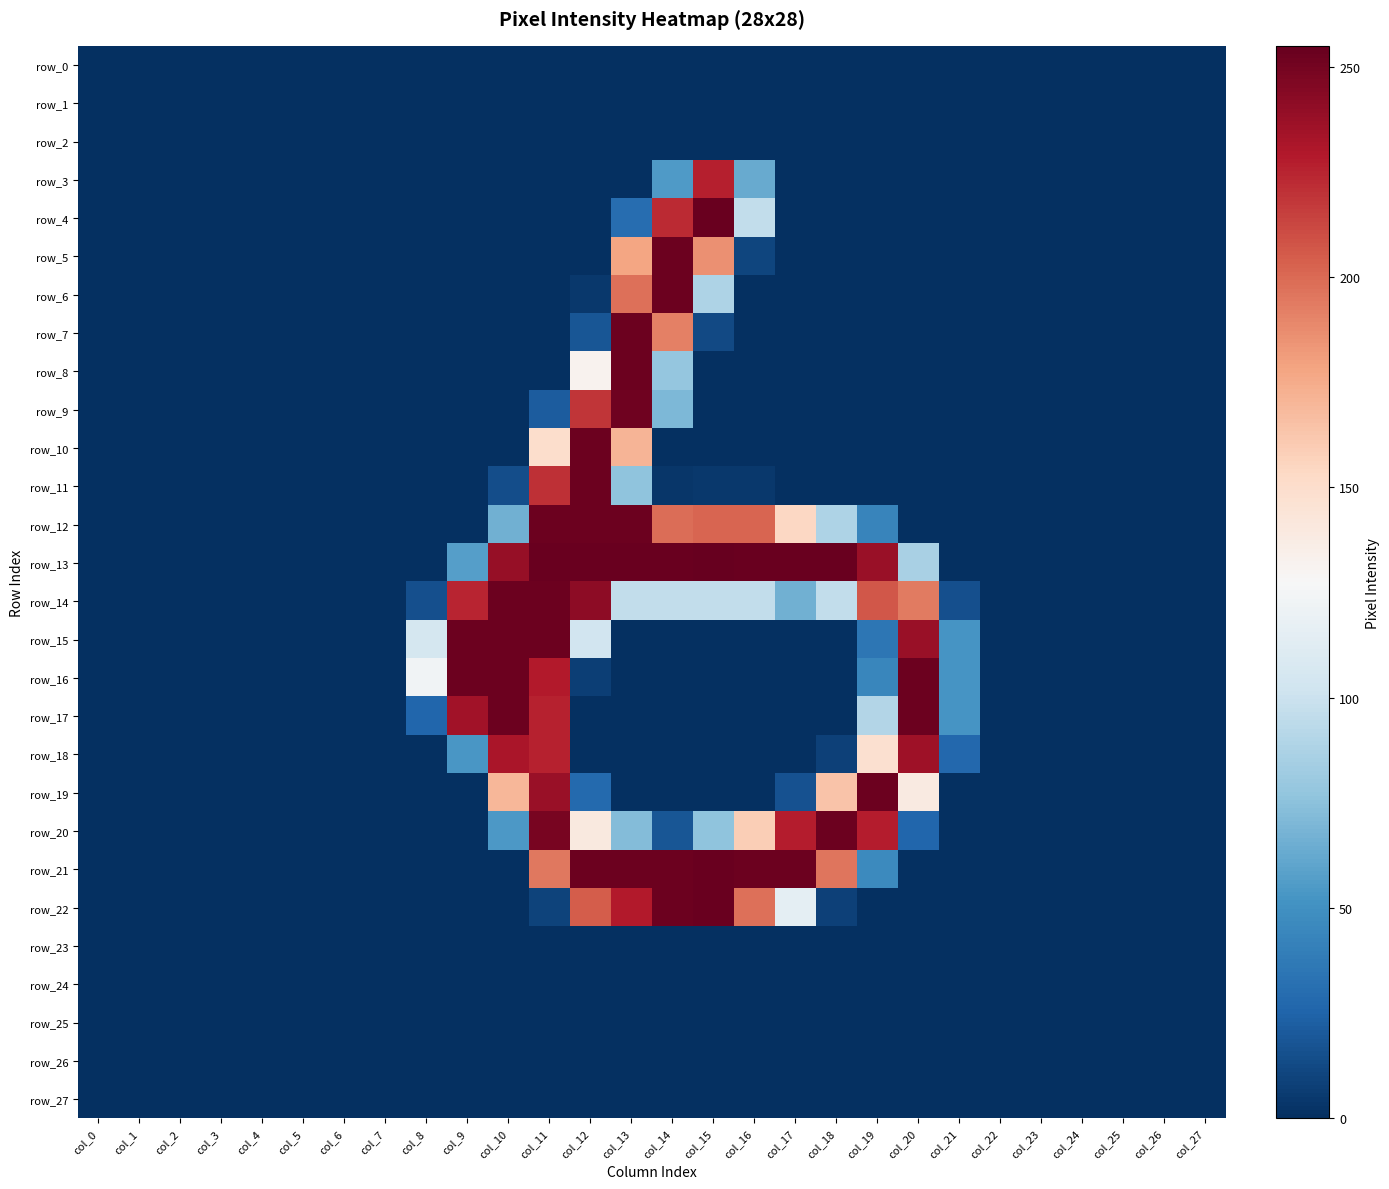

Reading right to left, what are all the values shown in this chart?

row_0: col_27=0	col_26=0	col_25=0	col_24=0	col_23=0	col_22=0	col_21=0	col_20=0	col_19=0	col_18=0	col_17=0	col_16=0	col_15=0	col_14=0	col_13=0	col_12=0	col_11=0	col_10=0	col_9=0	col_8=0	col_7=0	col_6=0	col_5=0	col_4=0	col_3=0	col_2=0	col_1=0	col_0=0
row_1: col_27=0	col_26=0	col_25=0	col_24=0	col_23=0	col_22=0	col_21=0	col_20=0	col_19=0	col_18=0	col_17=0	col_16=0	col_15=0	col_14=0	col_13=0	col_12=0	col_11=0	col_10=0	col_9=0	col_8=0	col_7=0	col_6=0	col_5=0	col_4=0	col_3=0	col_2=0	col_1=0	col_0=0
row_2: col_27=0	col_26=0	col_25=0	col_24=0	col_23=0	col_22=0	col_21=0	col_20=0	col_19=0	col_18=0	col_17=0	col_16=0	col_15=0	col_14=0	col_13=0	col_12=0	col_11=0	col_10=0	col_9=0	col_8=0	col_7=0	col_6=0	col_5=0	col_4=0	col_3=0	col_2=0	col_1=0	col_0=0
row_3: col_27=0	col_26=0	col_25=0	col_24=0	col_23=0	col_22=0	col_21=0	col_20=0	col_19=0	col_18=0	col_17=0	col_16=63	col_15=227	col_14=55	col_13=0	col_12=0	col_11=0	col_10=0	col_9=0	col_8=0	col_7=0	col_6=0	col_5=0	col_4=0	col_3=0	col_2=0	col_1=0	col_0=0
row_4: col_27=0	col_26=0	col_25=0	col_24=0	col_23=0	col_22=0	col_21=0	col_20=0	col_19=0	col_18=0	col_17=0	col_16=96	col_15=254	col_14=223	col_13=30	col_12=0	col_11=0	col_10=0	col_9=0	col_8=0	col_7=0	col_6=0	col_5=0	col_4=0	col_3=0	col_2=0	col_1=0	col_0=0
row_5: col_27=0	col_26=0	col_25=0	col_24=0	col_23=0	col_22=0	col_21=0	col_20=0	col_19=0	col_18=0	col_17=0	col_16=10	col_15=186	col_14=253	col_13=178	col_12=0	col_11=0	col_10=0	col_9=0	col_8=0	col_7=0	col_6=0	col_5=0	col_4=0	col_3=0	col_2=0	col_1=0	col_0=0
row_6: col_27=0	col_26=0	col_25=0	col_24=0	col_23=0	col_22=0	col_21=0	col_20=0	col_19=0	col_18=0	col_17=0	col_16=0	col_15=88	col_14=253	col_13=198	col_12=4	col_11=0	col_10=0	col_9=0	col_8=0	col_7=0	col_6=0	col_5=0	col_4=0	col_3=0	col_2=0	col_1=0	col_0=0
row_7: col_27=0	col_26=0	col_25=0	col_24=0	col_23=0	col_22=0	col_21=0	col_20=0	col_19=0	col_18=0	col_17=0	col_16=0	col_15=12	col_14=192	col_13=253	col_12=18	col_11=0	col_10=0	col_9=0	col_8=0	col_7=0	col_6=0	col_5=0	col_4=0	col_3=0	col_2=0	col_1=0	col_0=0
row_8: col_27=0	col_26=0	col_25=0	col_24=0	col_23=0	col_22=0	col_21=0	col_20=0	col_19=0	col_18=0	col_17=0	col_16=0	col_15=0	col_14=78	col_13=253	col_12=132	col_11=0	col_10=0	col_9=0	col_8=0	col_7=0	col_6=0	col_5=0	col_4=0	col_3=0	col_2=0	col_1=0	col_0=0
row_9: col_27=0	col_26=0	col_25=0	col_24=0	col_23=0	col_22=0	col_21=0	col_20=0	col_19=0	col_18=0	col_17=0	col_16=0	col_15=0	col_14=70	col_13=252	col_12=219	col_11=21	col_10=0	col_9=0	col_8=0	col_7=0	col_6=0	col_5=0	col_4=0	col_3=0	col_2=0	col_1=0	col_0=0
row_10: col_27=0	col_26=0	col_25=0	col_24=0	col_23=0	col_22=0	col_21=0	col_20=0	col_19=0	col_18=0	col_17=0	col_16=0	col_15=0	col_14=0	col_13=171	col_12=253	col_11=150	col_10=0	col_9=0	col_8=0	col_7=0	col_6=0	col_5=0	col_4=0	col_3=0	col_2=0	col_1=0	col_0=0
row_11: col_27=0	col_26=0	col_25=0	col_24=0	col_23=0	col_22=0	col_21=0	col_20=0	col_19=0	col_18=0	col_17=0	col_16=4	col_15=4	col_14=3	col_13=76	col_12=253	col_11=221	col_10=14	col_9=0	col_8=0	col_7=0	col_6=0	col_5=0	col_4=0	col_3=0	col_2=0	col_1=0	col_0=0
row_12: col_27=0	col_26=0	col_25=0	col_24=0	col_23=0	col_22=0	col_21=0	col_20=0	col_19=43	col_18=88	col_17=154	col_16=202	col_15=202	col_14=199	col_13=253	col_12=253	col_11=253	col_10=66	col_9=0	col_8=0	col_7=0	col_6=0	col_5=0	col_4=0	col_3=0	col_2=0	col_1=0	col_0=0
row_13: col_27=0	col_26=0	col_25=0	col_24=0	col_23=0	col_22=0	col_21=0	col_20=86	col_19=238	col_18=254	col_17=254	col_16=254	col_15=255	col_14=254	col_13=254	col_12=254	col_11=254	col_10=239	col_9=57	col_8=0	col_7=0	col_6=0	col_5=0	col_4=0	col_3=0	col_2=0	col_1=0	col_0=0
row_14: col_27=0	col_26=0	col_25=0	col_24=0	col_23=0	col_22=0	col_21=15	col_20=194	col_19=207	col_18=96	col_17=66	col_16=96	col_15=96	col_14=96	col_13=96	col_12=242	col_11=253	col_10=253	col_9=225	col_8=15	col_7=0	col_6=0	col_5=0	col_4=0	col_3=0	col_2=0	col_1=0	col_0=0
row_15: col_27=0	col_26=0	col_25=0	col_24=0	col_23=0	col_22=0	col_21=52	col_20=238	col_19=35	col_18=0	col_17=0	col_16=0	col_15=0	col_14=0	col_13=0	col_12=103	col_11=253	col_10=253	col_9=253	col_8=105	col_7=0	col_6=0	col_5=0	col_4=0	col_3=0	col_2=0	col_1=0	col_0=0
row_16: col_27=0	col_26=0	col_25=0	col_24=0	col_23=0	col_22=0	col_21=52	col_20=253	col_19=44	col_18=0	col_17=0	col_16=0	col_15=0	col_14=0	col_13=0	col_12=7	col_11=229	col_10=253	col_9=253	col_8=123	col_7=0	col_6=0	col_5=0	col_4=0	col_3=0	col_2=0	col_1=0	col_0=0
row_17: col_27=0	col_26=0	col_25=0	col_24=0	col_23=0	col_22=0	col_21=52	col_20=253	col_19=90	col_18=0	col_17=0	col_16=0	col_15=0	col_14=0	col_13=0	col_12=0	col_11=226	col_10=253	col_9=235	col_8=26	col_7=0	col_6=0	col_5=0	col_4=0	col_3=0	col_2=0	col_1=0	col_0=0
row_18: col_27=0	col_26=0	col_25=0	col_24=0	col_23=0	col_22=0	col_21=27	col_20=236	col_19=148	col_18=8	col_17=0	col_16=0	col_15=0	col_14=0	col_13=0	col_12=0	col_11=226	col_10=232	col_9=53	col_8=0	col_7=0	col_6=0	col_5=0	col_4=0	col_3=0	col_2=0	col_1=0	col_0=0
row_19: col_27=0	col_26=0	col_25=0	col_24=0	col_23=0	col_22=0	col_21=0	col_20=139	col_19=253	col_18=164	col_17=16	col_16=0	col_15=0	col_14=0	col_13=0	col_12=28	col_11=238	col_10=170	col_9=0	col_8=0	col_7=0	col_6=0	col_5=0	col_4=0	col_3=0	col_2=0	col_1=0	col_0=0
row_20: col_27=0	col_26=0	col_25=0	col_24=0	col_23=0	col_22=0	col_21=0	col_20=26	col_19=228	col_18=253	col_17=228	col_16=159	col_15=76	col_14=18	col_13=72	col_12=140	col_11=249	col_10=54	col_9=0	col_8=0	col_7=0	col_6=0	col_5=0	col_4=0	col_3=0	col_2=0	col_1=0	col_0=0
row_21: col_27=0	col_26=0	col_25=0	col_24=0	col_23=0	col_22=0	col_21=0	col_20=0	col_19=46	col_18=196	col_17=253	col_16=253	col_15=254	col_14=253	col_13=253	col_12=253	col_11=195	col_10=0	col_9=0	col_8=0	col_7=0	col_6=0	col_5=0	col_4=0	col_3=0	col_2=0	col_1=0	col_0=0
row_22: col_27=0	col_26=0	col_25=0	col_24=0	col_23=0	col_22=0	col_21=0	col_20=0	col_19=0	col_18=8	col_17=115	col_16=198	col_15=254	col_14=253	col_13=229	col_12=205	col_11=9	col_10=0	col_9=0	col_8=0	col_7=0	col_6=0	col_5=0	col_4=0	col_3=0	col_2=0	col_1=0	col_0=0
row_23: col_27=0	col_26=0	col_25=0	col_24=0	col_23=0	col_22=0	col_21=0	col_20=0	col_19=0	col_18=0	col_17=0	col_16=0	col_15=0	col_14=0	col_13=0	col_12=0	col_11=0	col_10=0	col_9=0	col_8=0	col_7=0	col_6=0	col_5=0	col_4=0	col_3=0	col_2=0	col_1=0	col_0=0
row_24: col_27=0	col_26=0	col_25=0	col_24=0	col_23=0	col_22=0	col_21=0	col_20=0	col_19=0	col_18=0	col_17=0	col_16=0	col_15=0	col_14=0	col_13=0	col_12=0	col_11=0	col_10=0	col_9=0	col_8=0	col_7=0	col_6=0	col_5=0	col_4=0	col_3=0	col_2=0	col_1=0	col_0=0
row_25: col_27=0	col_26=0	col_25=0	col_24=0	col_23=0	col_22=0	col_21=0	col_20=0	col_19=0	col_18=0	col_17=0	col_16=0	col_15=0	col_14=0	col_13=0	col_12=0	col_11=0	col_10=0	col_9=0	col_8=0	col_7=0	col_6=0	col_5=0	col_4=0	col_3=0	col_2=0	col_1=0	col_0=0
row_26: col_27=0	col_26=0	col_25=0	col_24=0	col_23=0	col_22=0	col_21=0	col_20=0	col_19=0	col_18=0	col_17=0	col_16=0	col_15=0	col_14=0	col_13=0	col_12=0	col_11=0	col_10=0	col_9=0	col_8=0	col_7=0	col_6=0	col_5=0	col_4=0	col_3=0	col_2=0	col_1=0	col_0=0
row_27: col_27=0	col_26=0	col_25=0	col_24=0	col_23=0	col_22=0	col_21=0	col_20=0	col_19=0	col_18=0	col_17=0	col_16=0	col_15=0	col_14=0	col_13=0	col_12=0	col_11=0	col_10=0	col_9=0	col_8=0	col_7=0	col_6=0	col_5=0	col_4=0	col_3=0	col_2=0	col_1=0	col_0=0